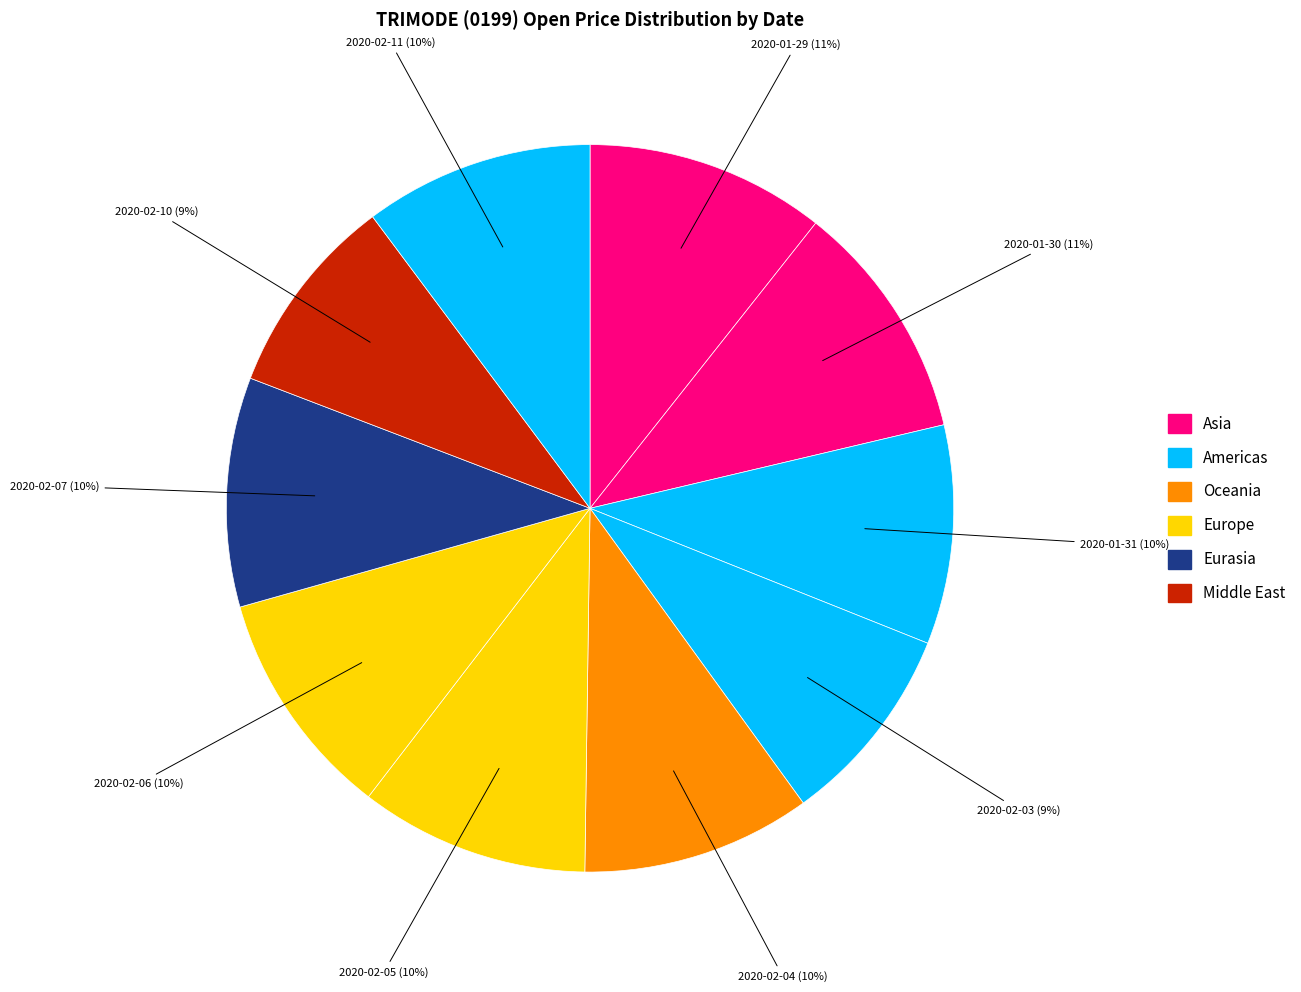

Is 2020-02-07 the majority of the pie?

No